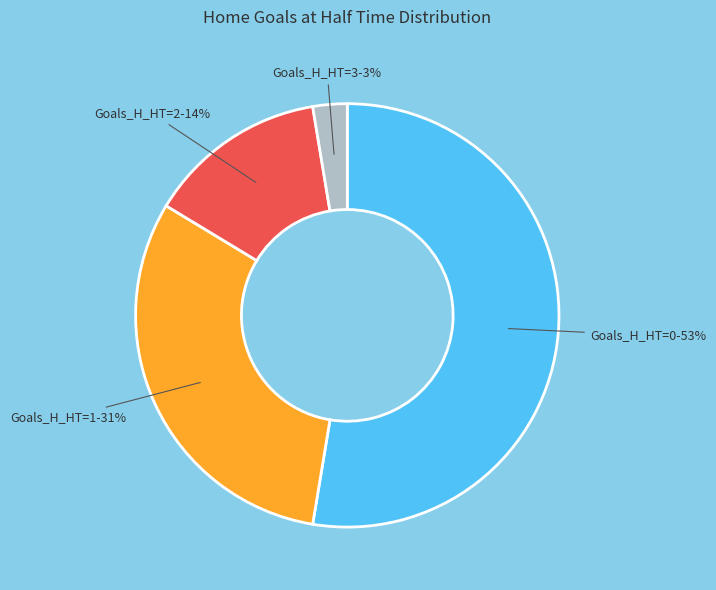

Does any single category account for the majority?

Yes